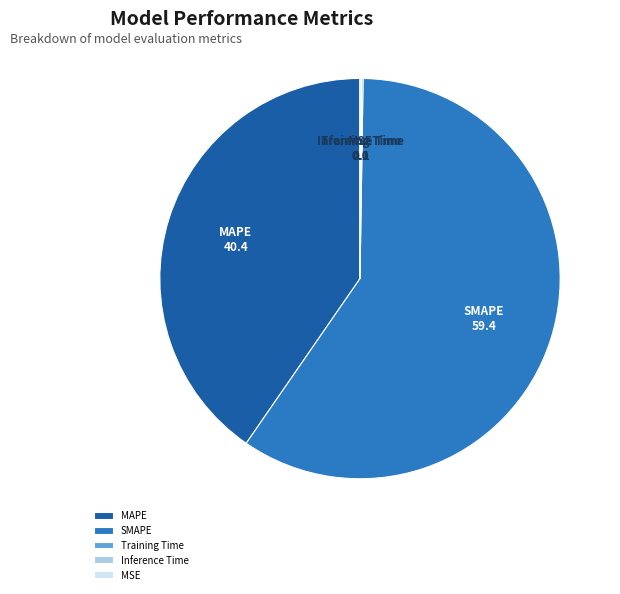

Does SMAPE represent more than half of the total?

Yes